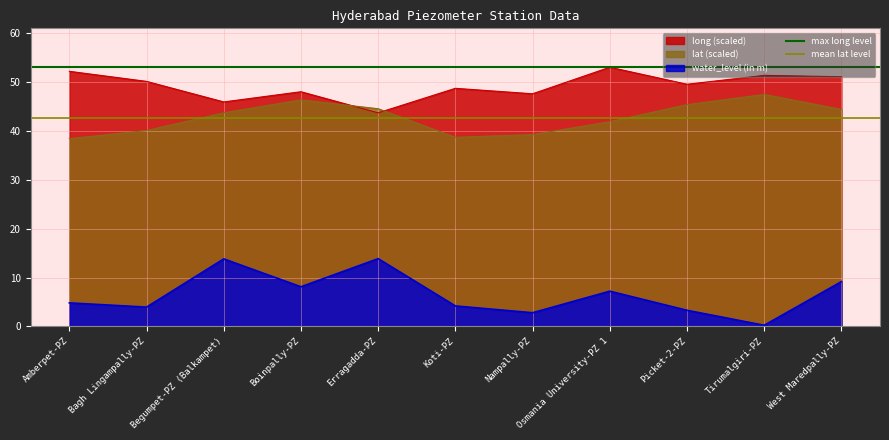

What is the minimum value for lat (scaled)?

38.3